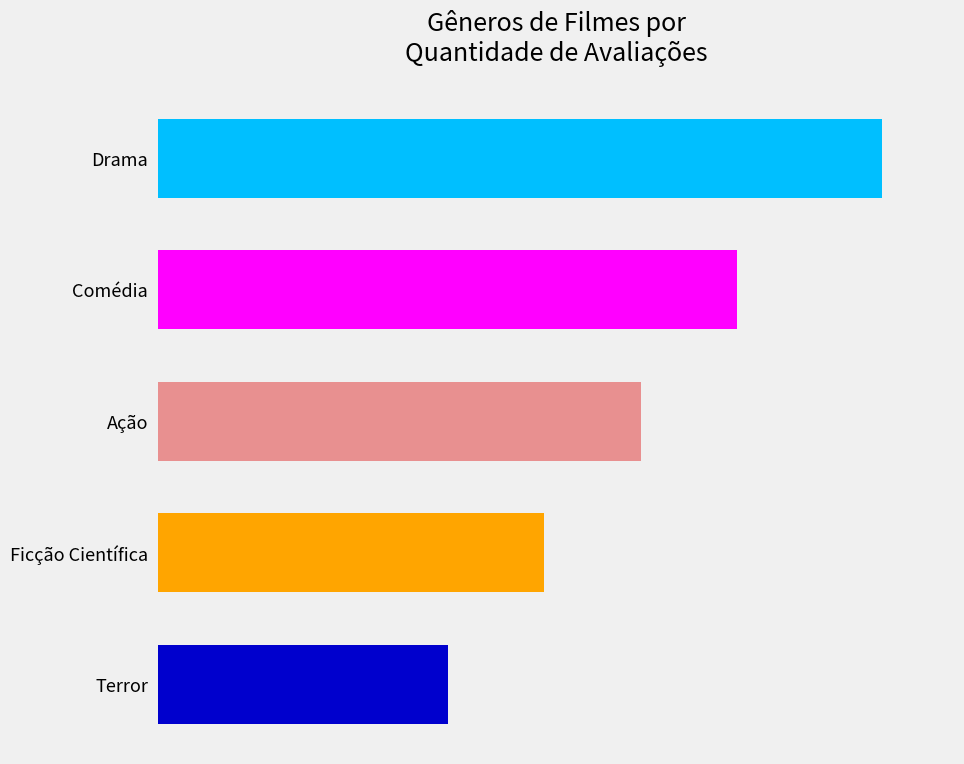

Are the bars horizontal?

Yes